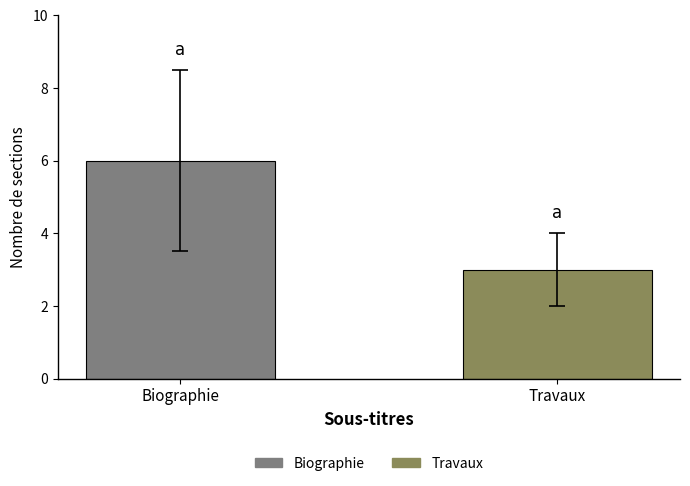

What is the label of the 2nd bar from the left?

Travaux